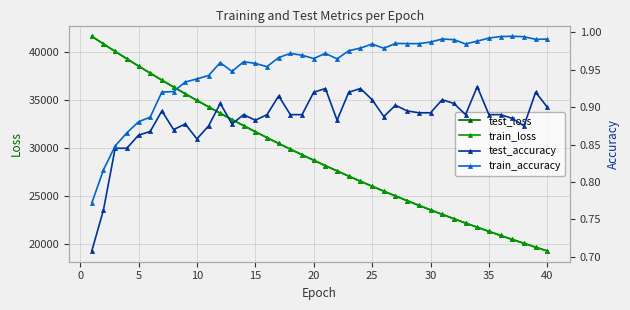

The value of train_loss at 25 is 16563.4. True or false?

False